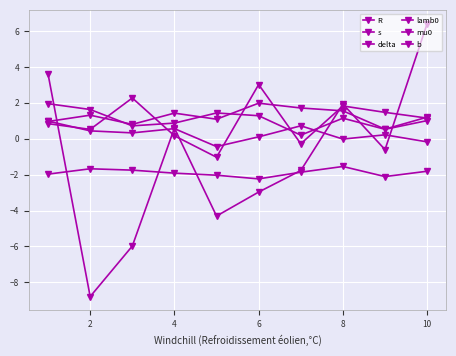

Where is the first local minimum for R?

4